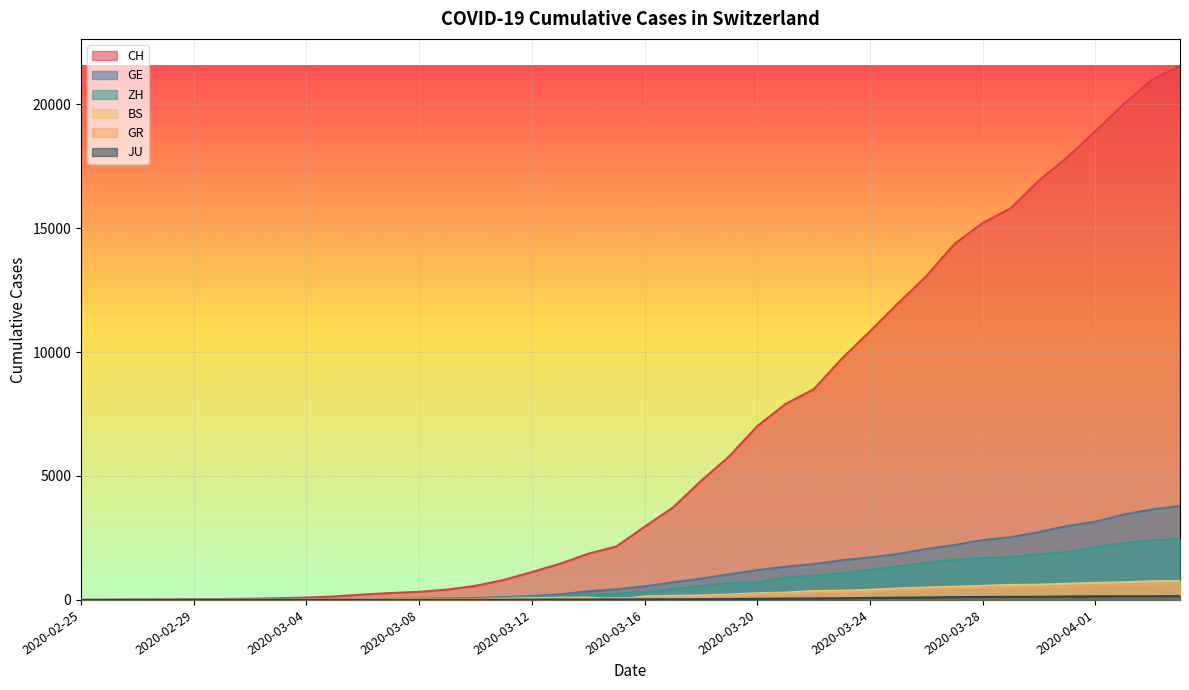

True or false: CH has a value of 121 at 2020-03-03.

False